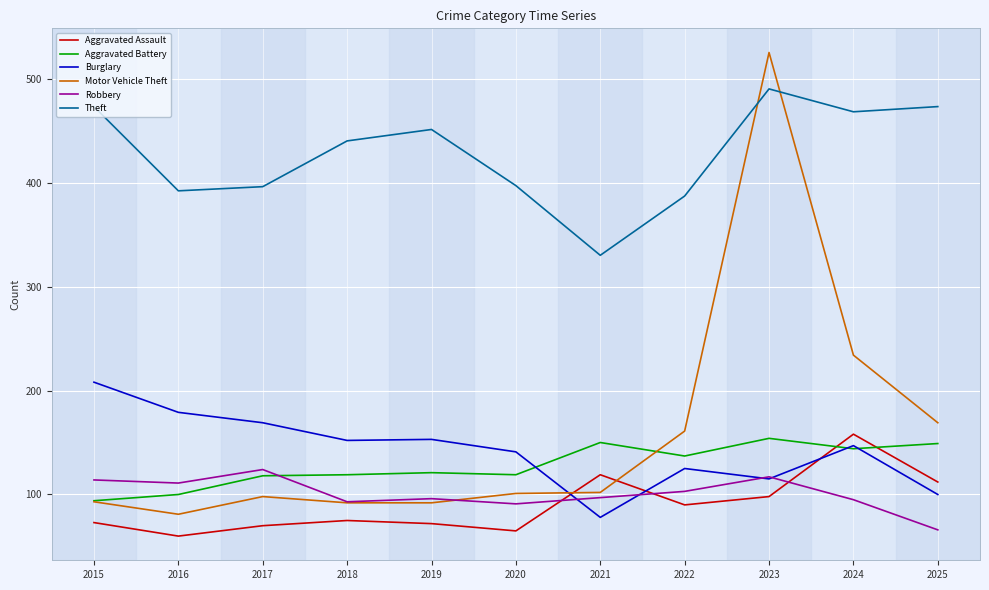

At how many categories does at least one series exceed 136?

11